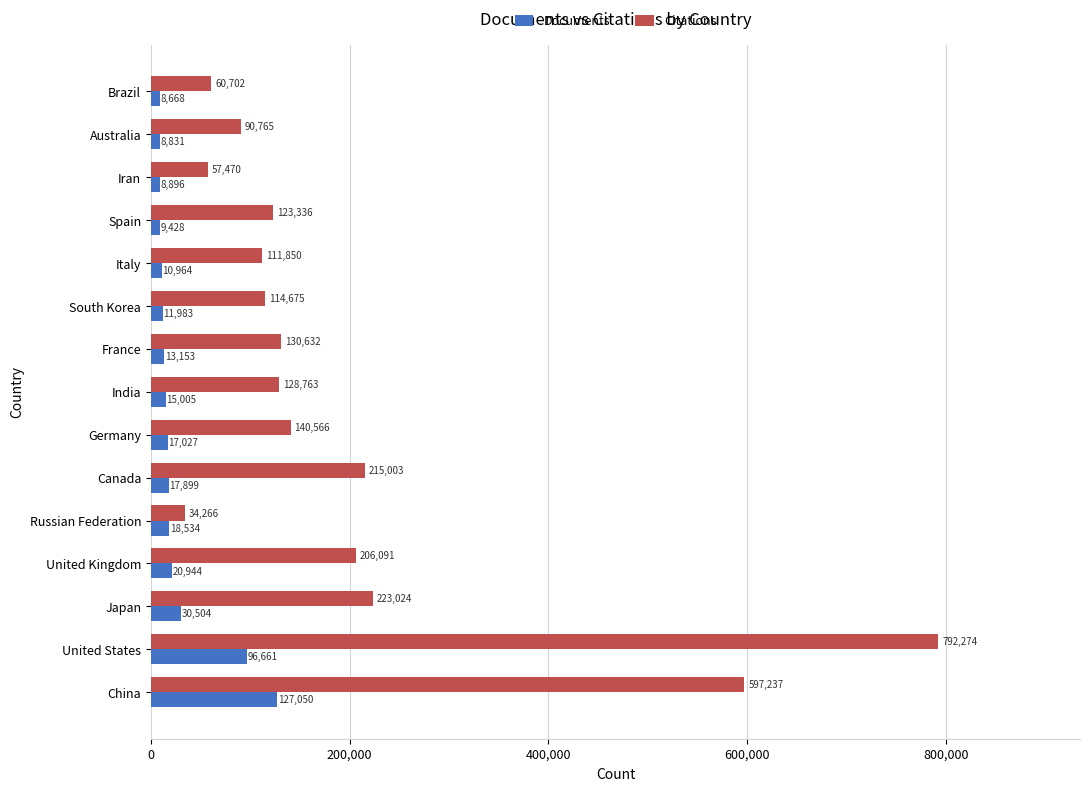

What is the spread (max minus min) of values at United States?

695613